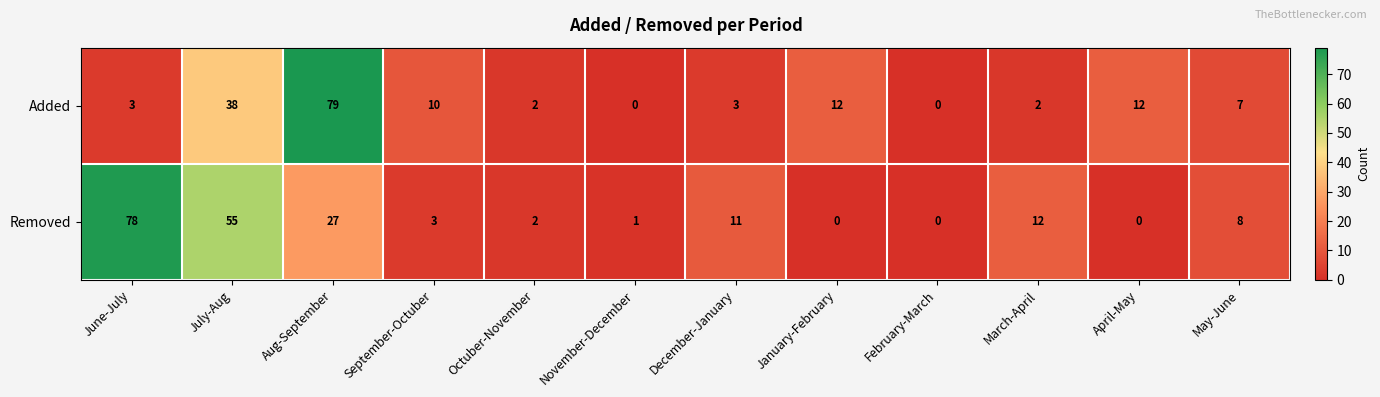

List the series in order of their overall mean, lowest first.

Added, Removed